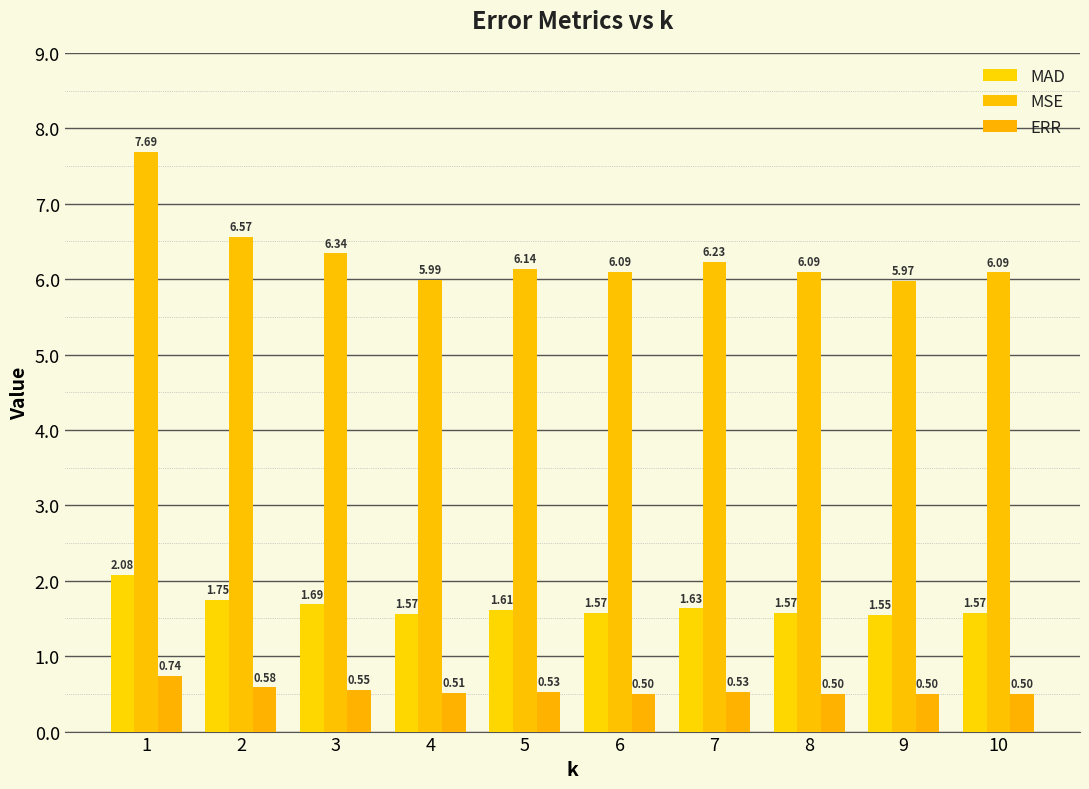

How many series are shown in this chart?

3